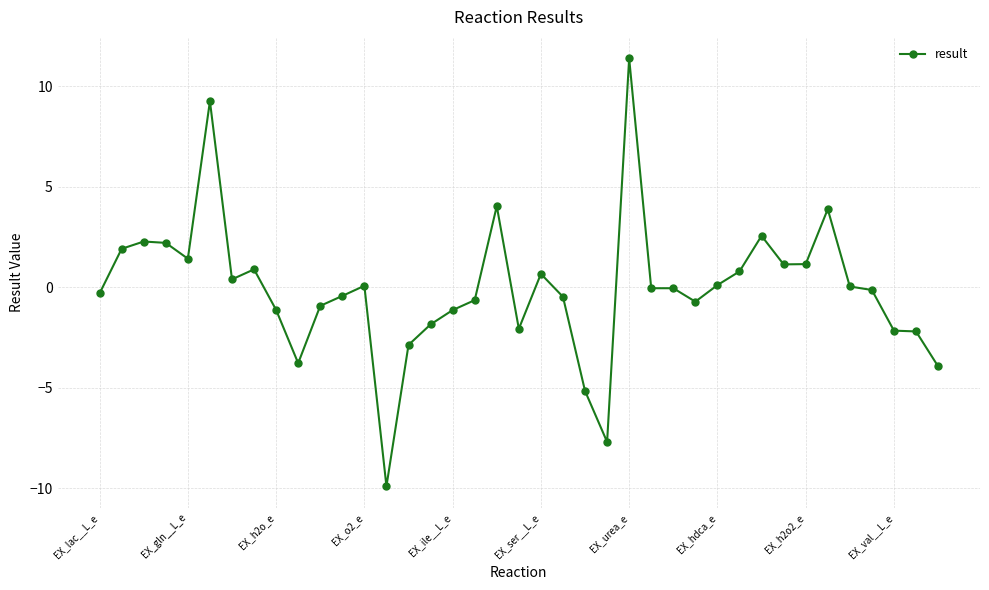

Count the number of categories in the chart.

39